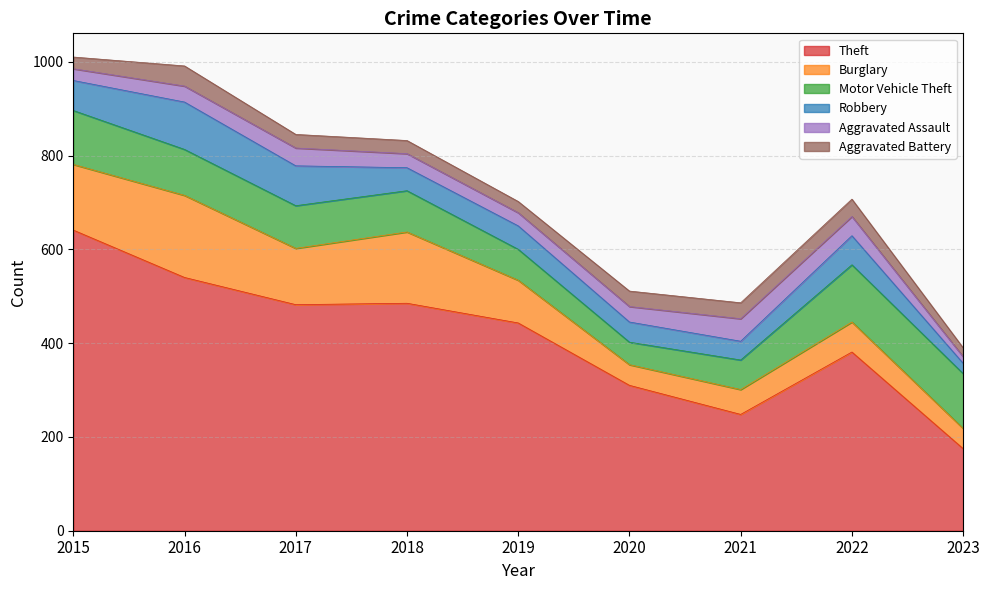

Reading left to right, list all the values displayed in this chart.

Theft: 2015=641	2016=540	2017=482	2018=485	2019=443	2020=310	2021=248	2022=381	2023=175
Burglary: 2015=140	2016=175	2017=120	2018=152	2019=91	2020=44	2021=53	2022=64	2023=43
Motor Vehicle Theft: 2015=115	2016=98	2017=91	2018=88	2019=66	2020=48	2021=63	2022=122	2023=117
Robbery: 2015=64	2016=101	2017=85	2018=49	2019=50	2020=43	2021=40	2022=62	2023=22
Aggravated Assault: 2015=25	2016=34	2017=38	2018=30	2019=28	2020=33	2021=48	2022=41	2023=14
Aggravated Battery: 2015=25	2016=43	2017=29	2018=28	2019=24	2020=33	2021=34	2022=37	2023=19